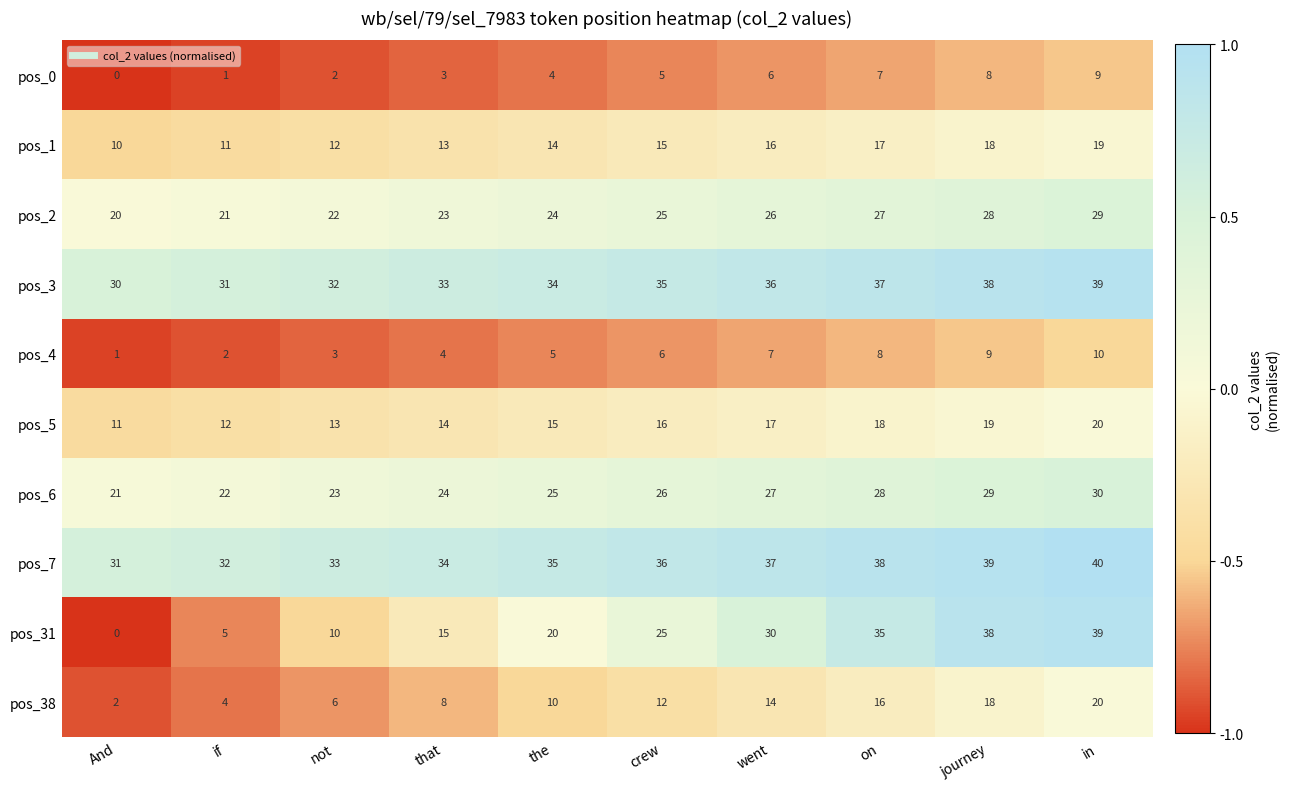

How many distinct data groups are displayed?

10